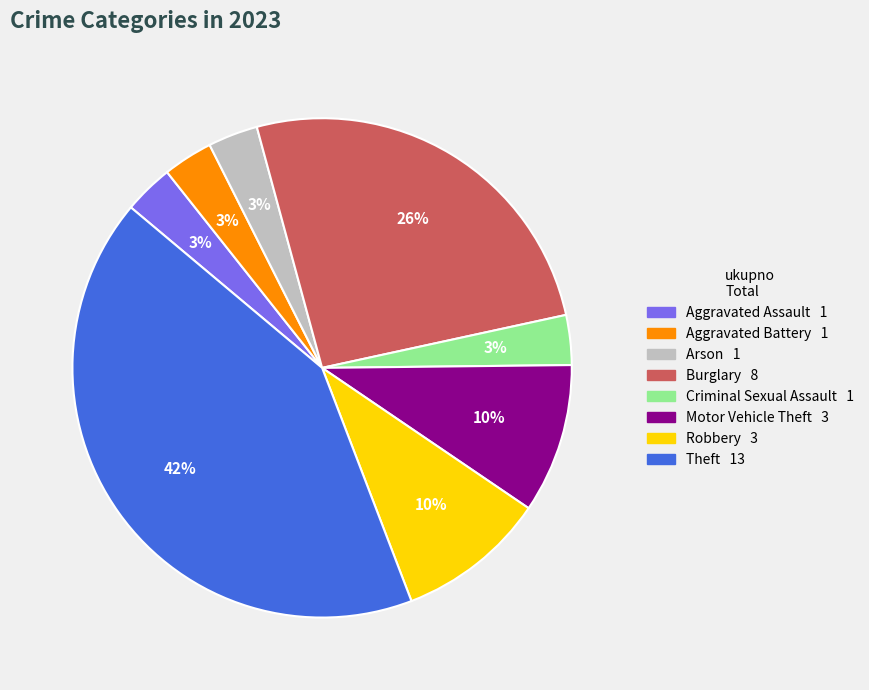

How many slices are in this pie chart?

8